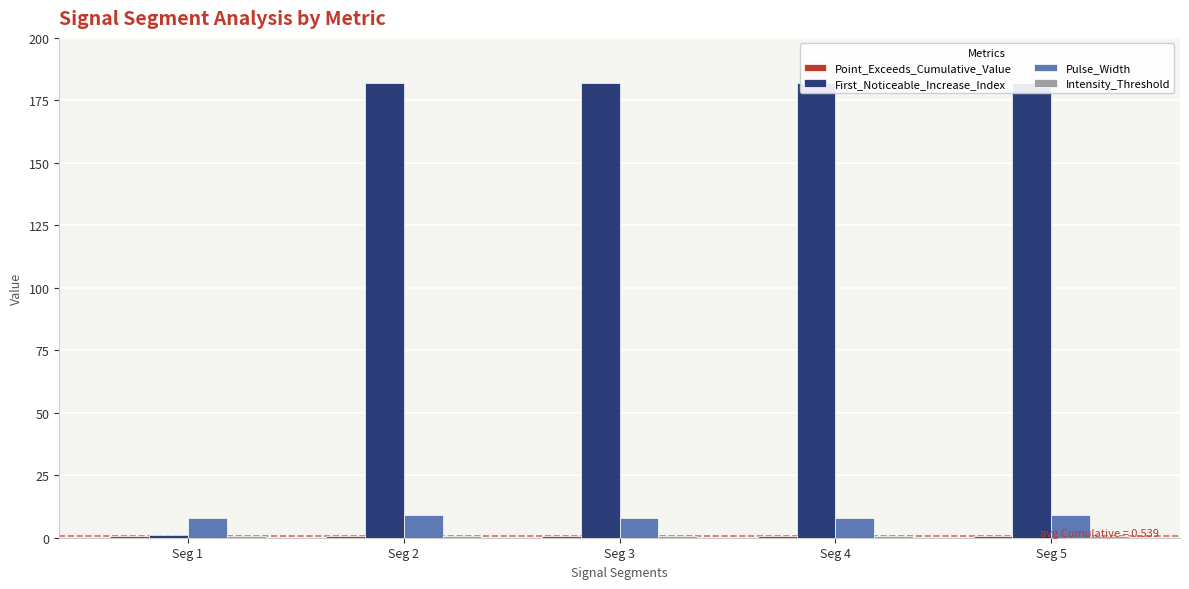

Which series has the largest total across all categories?

First_Noticeable_Increase_Index